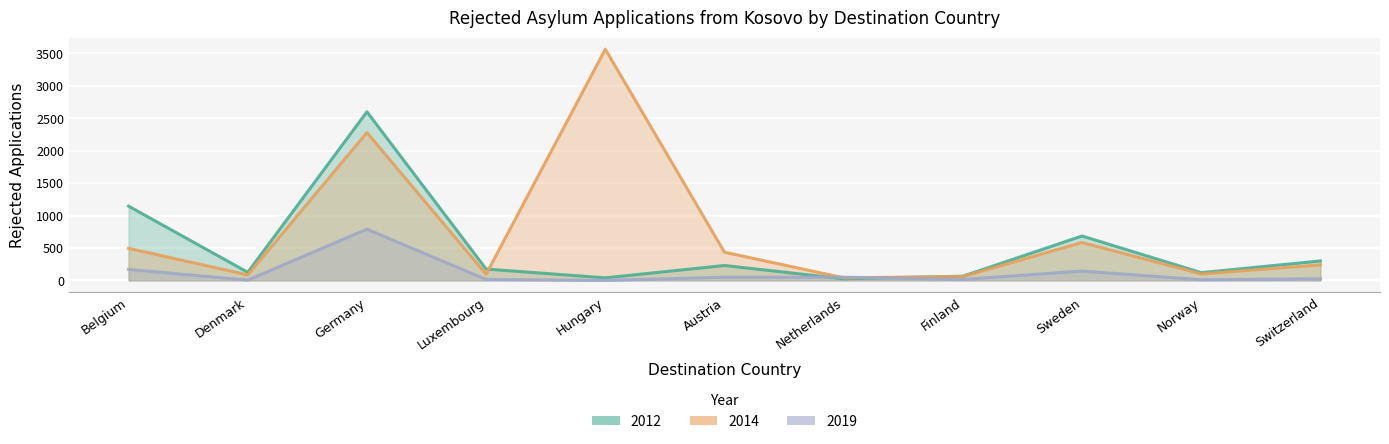

Which category has the highest value in the 2012 series?

Germany